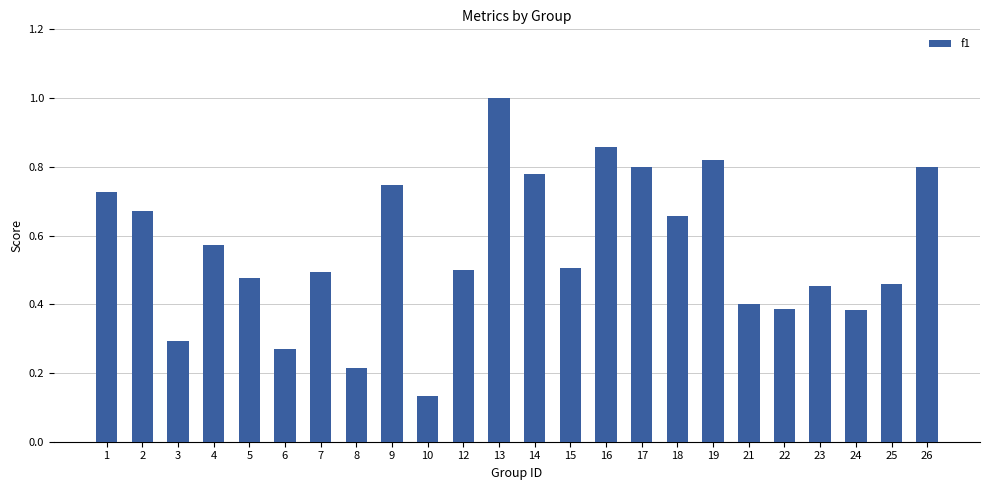

At which label is the value closest to 0?

10